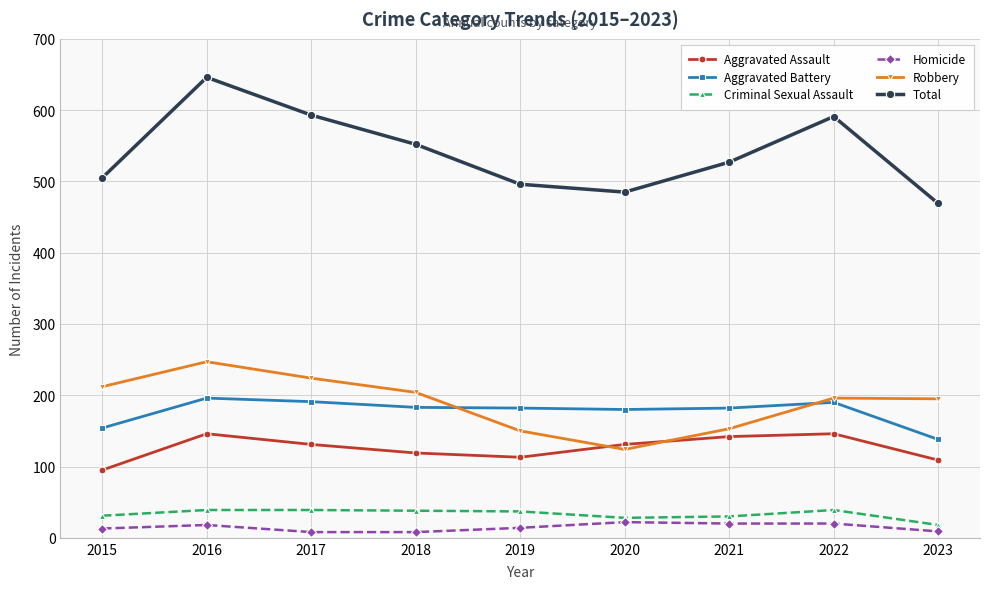

Is it true that Aggravated Assault equals 72 at 2016?

False